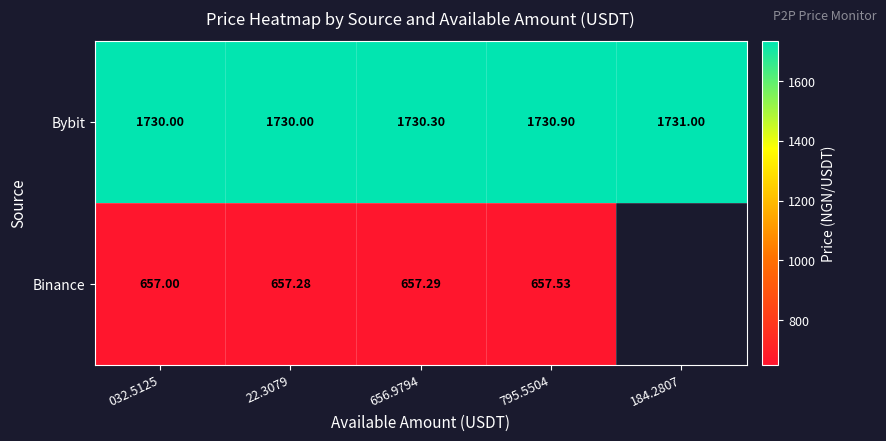

The value of Bybit at 22.3079 is 635.7. True or false?

False